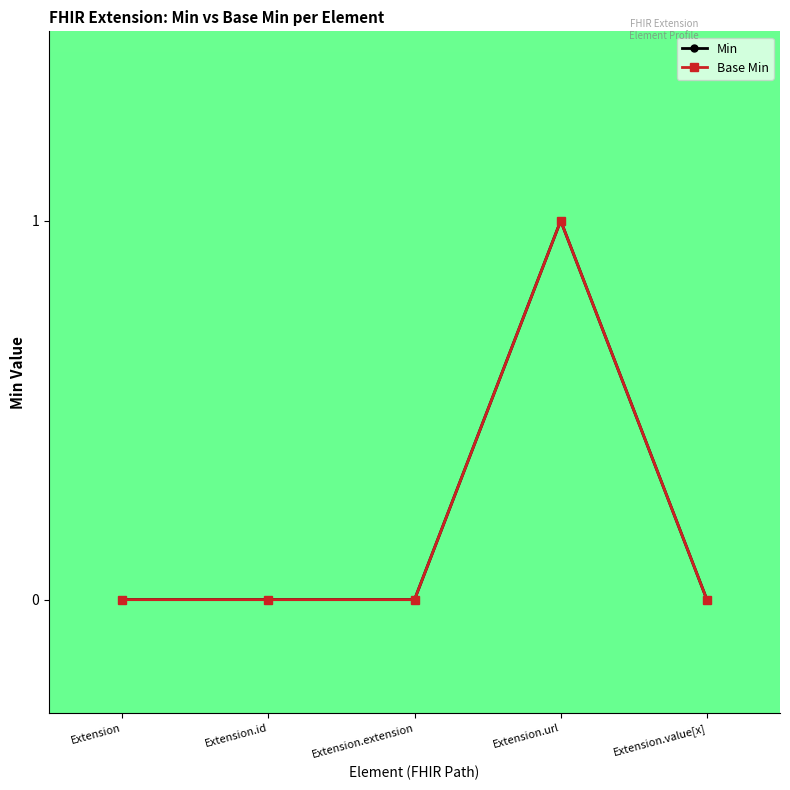

How many interior local peaks does the Min series have?

1